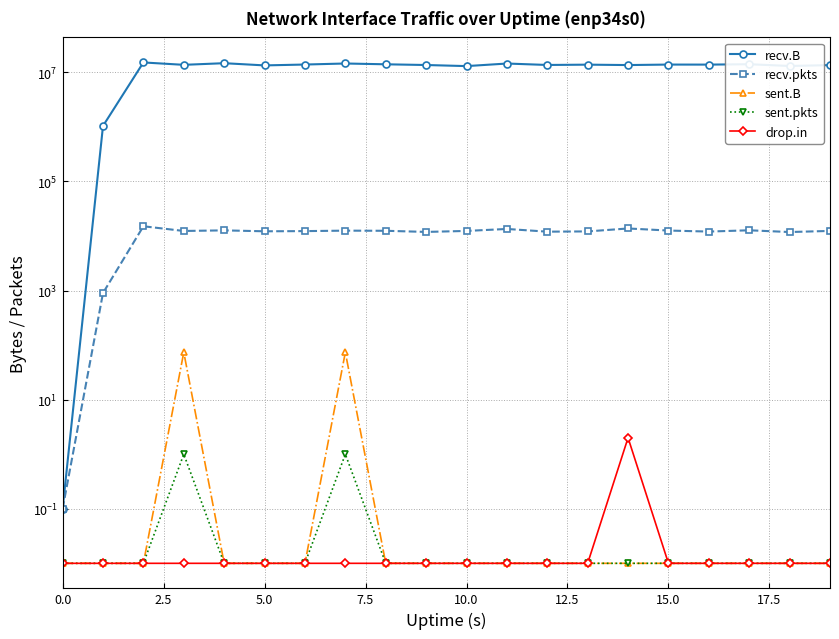

List the series in order of their peak value, lowest first.

sent.pkts, drop.in, sent.B, recv.pkts, recv.B